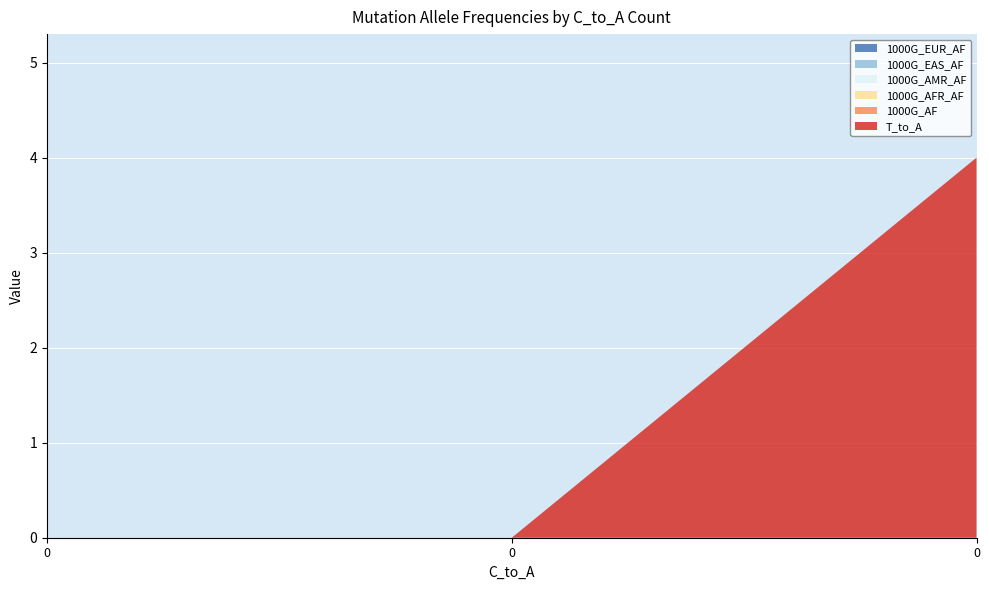

Reading left to right, list all the values displayed in this chart.

T_to_A: 0=0	0=0	0=4
1000G_AF: 0=0	0=0	0=0
1000G_AFR_AF: 0=0	0=0	0=0
1000G_AMR_AF: 0=0	0=0	0=0
1000G_EAS_AF: 0=0	0=0	0=0
1000G_EUR_AF: 0=0	0=0	0=0